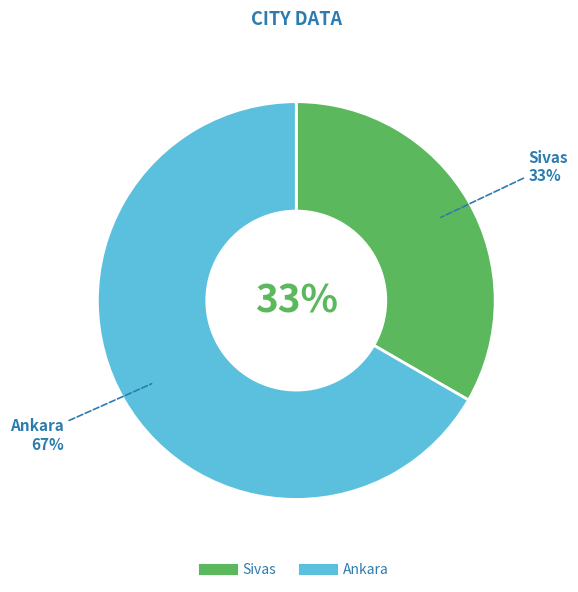

Is it true that Sivas is 47% of the pie?

False